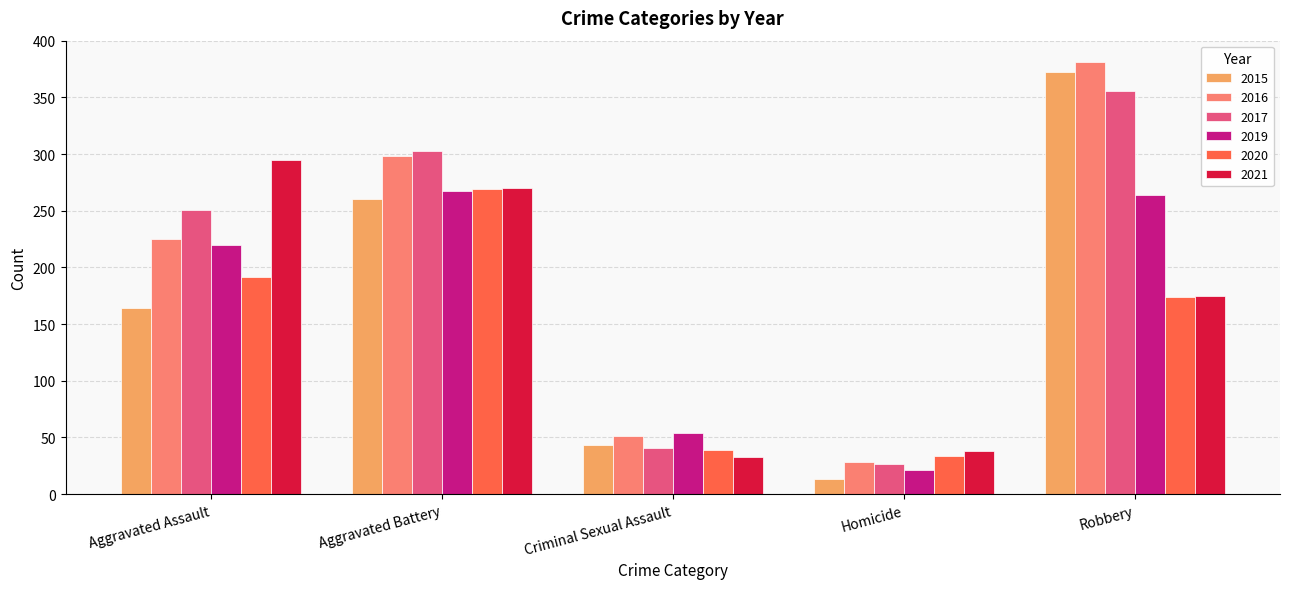

Rank the categories by 2016 value from lowest to highest.

Homicide, Criminal Sexual Assault, Aggravated Assault, Aggravated Battery, Robbery